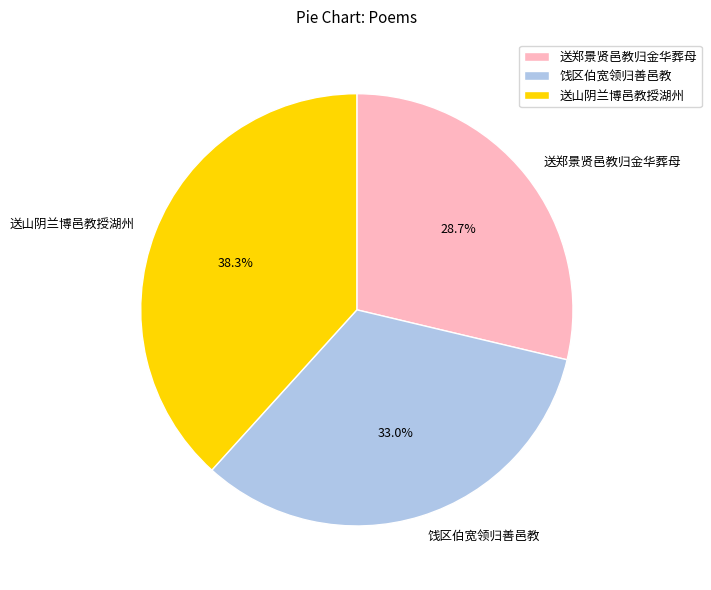

To the nearest percent, what portion does 送郑景贤邑教归金华葬母 represent?

29%